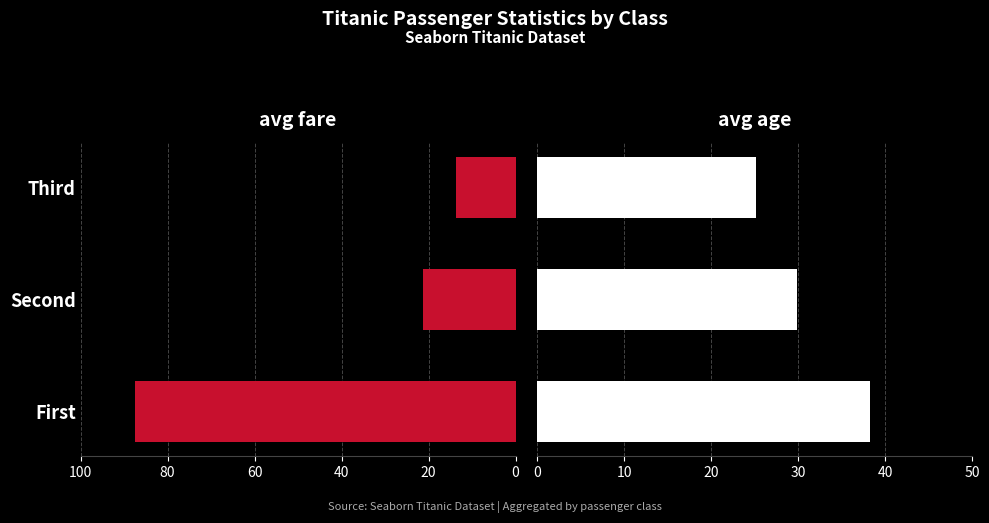

At Third, list the series in order from smallest to largest.

avg fare, avg age